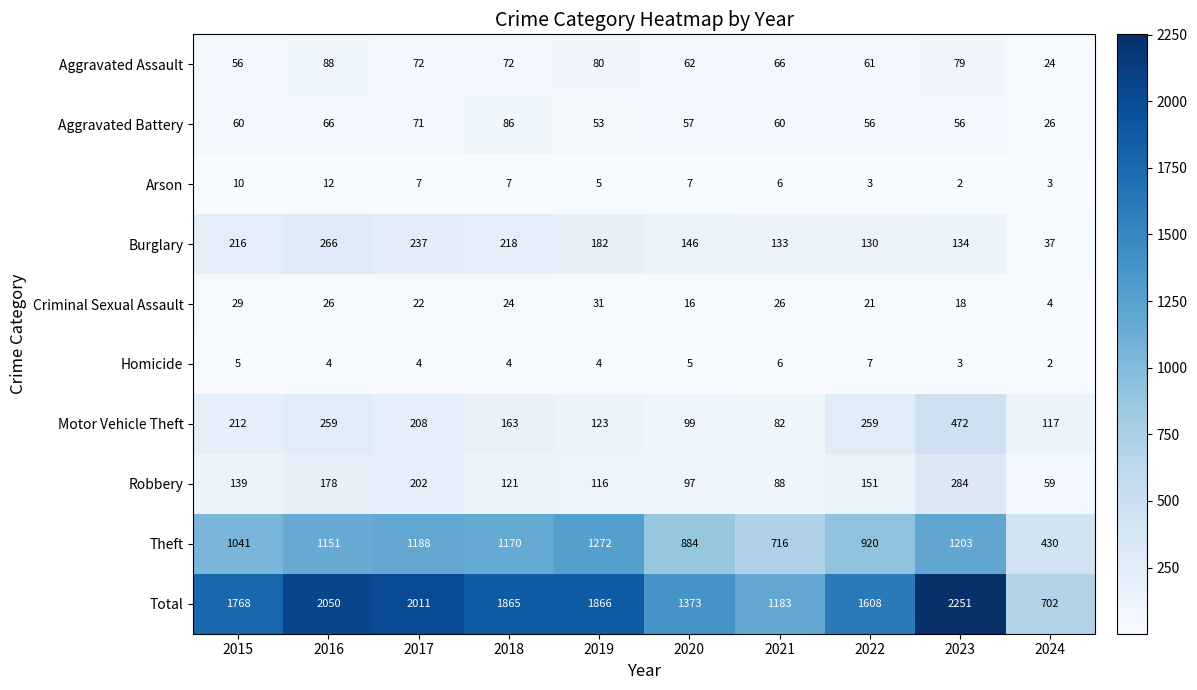

What is the difference between the highest and lowest values at 2015?

1763